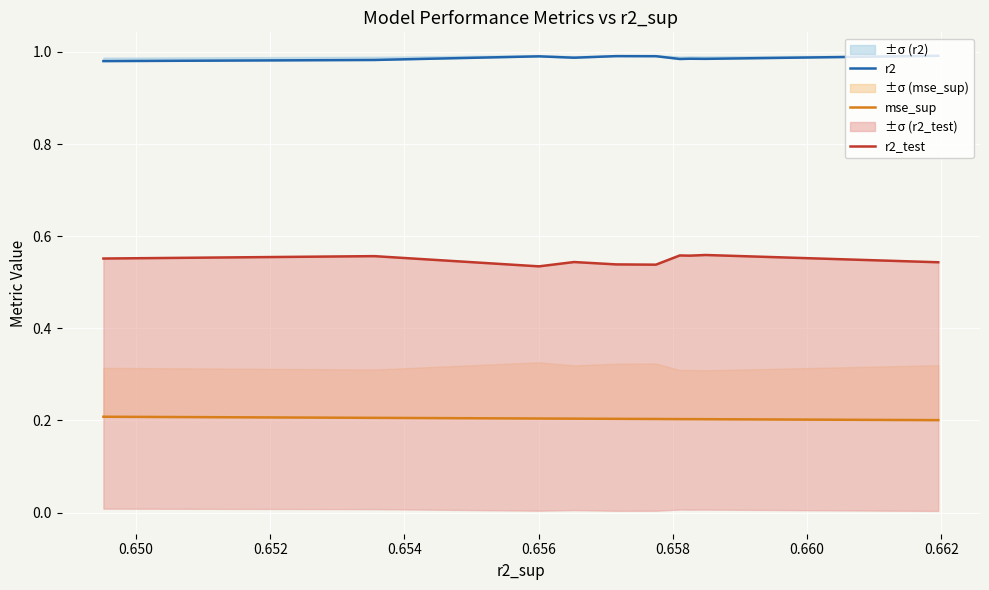

Rank the series by their maximum value, from highest to lowest.

r2, r2_test, mse_sup